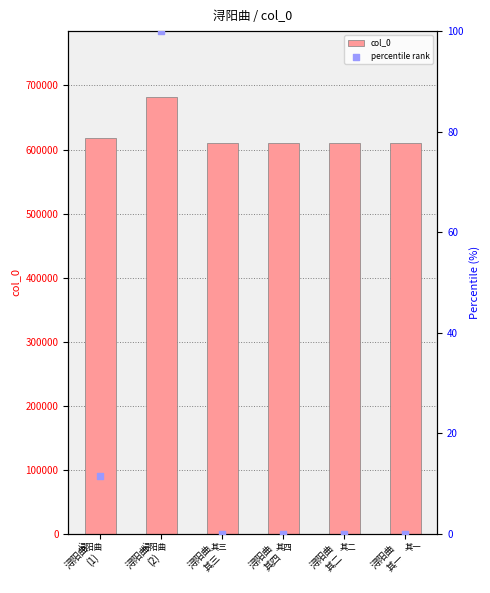

What is the total value across all series at 浔阳曲
其二?

609403.0